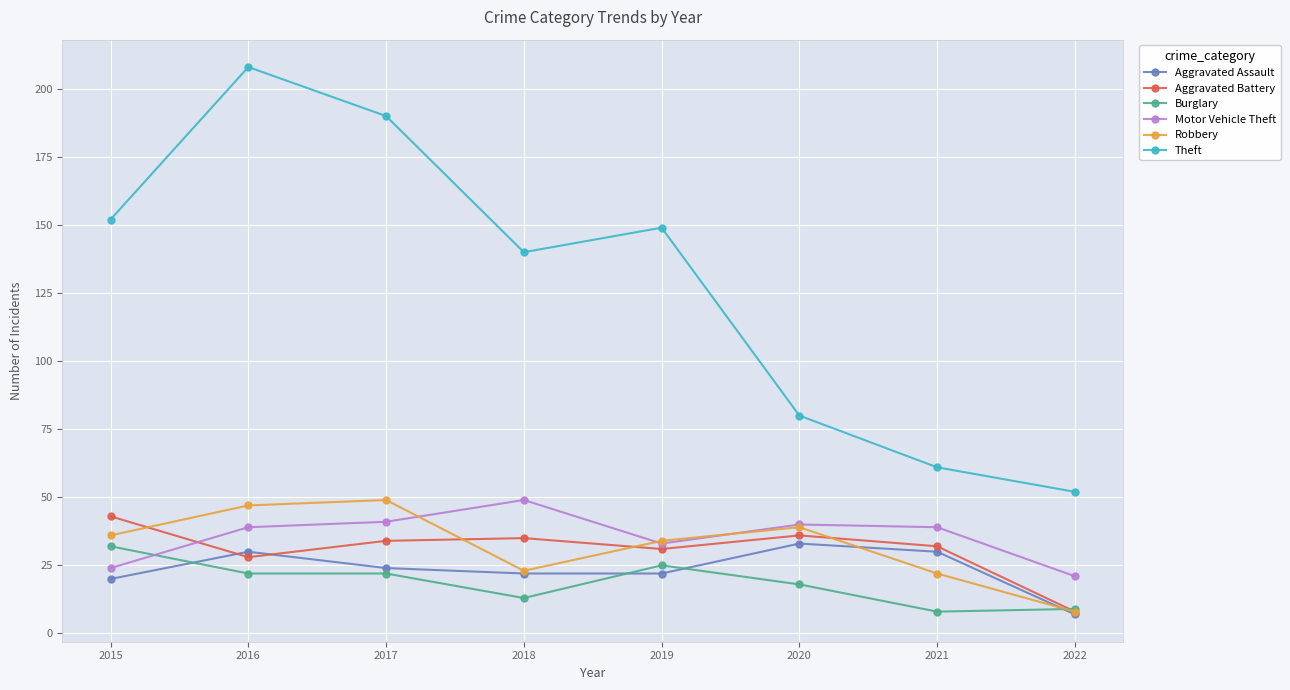

The value of Burglary at 2020 is 9. True or false?

False